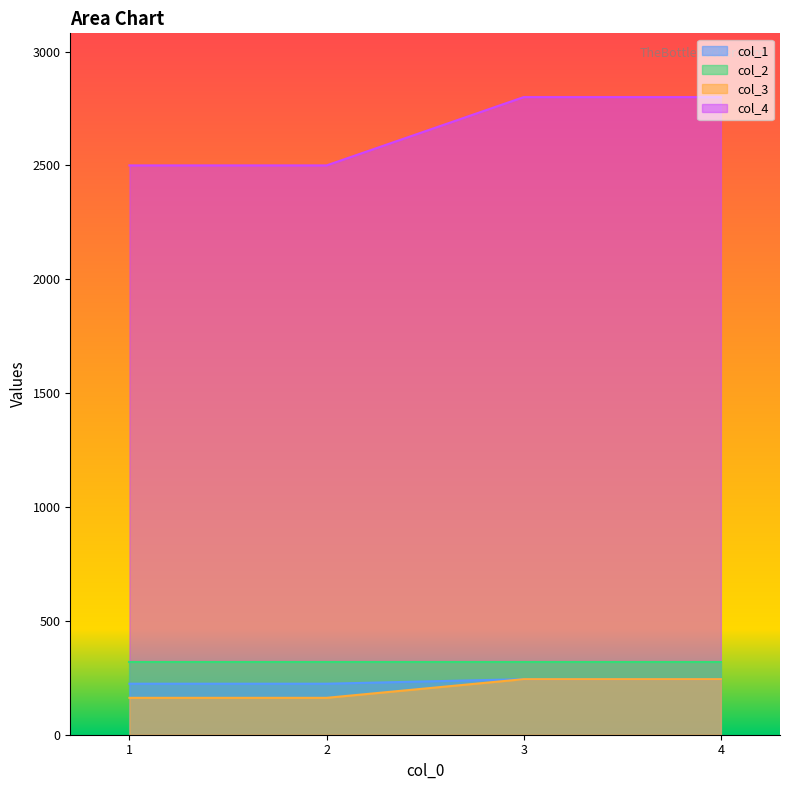

Which series has the largest range (max minus min)?

col_4